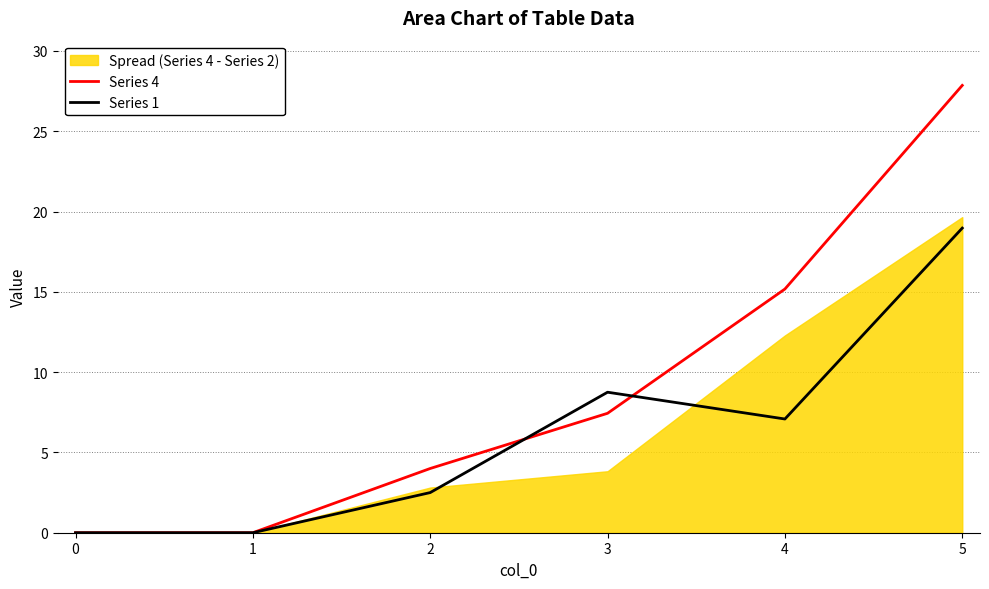

How many positive values does the Series 4 series have?

4